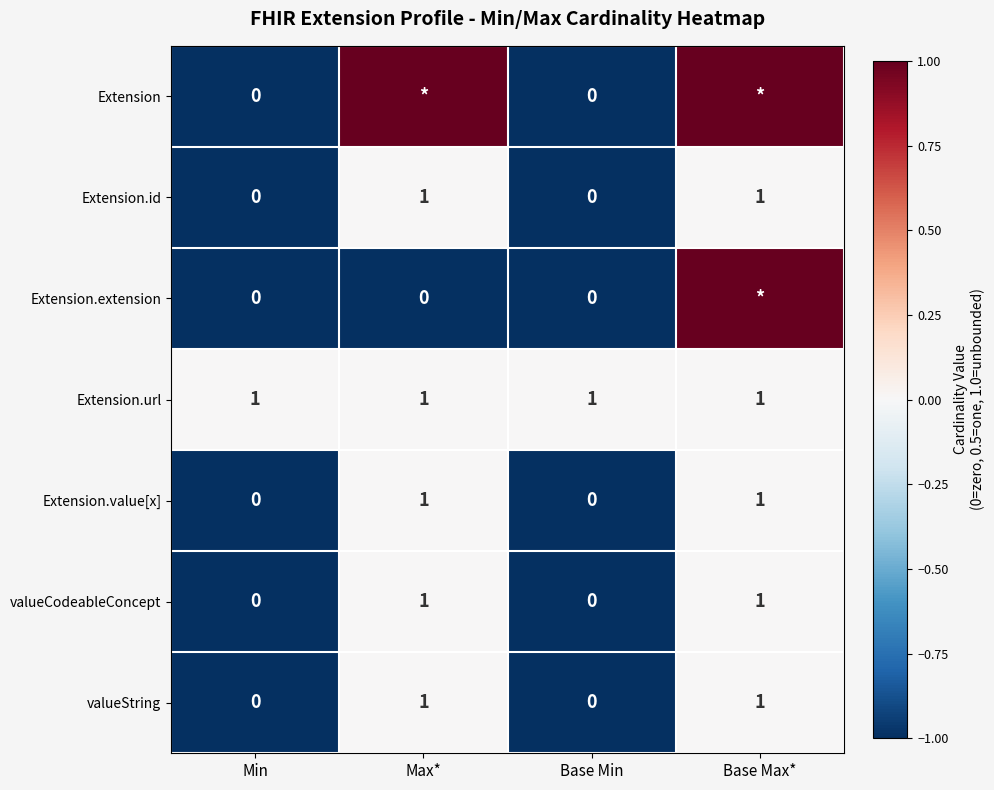

True or false: Extension.id has a value of 0 at Base Min.

True